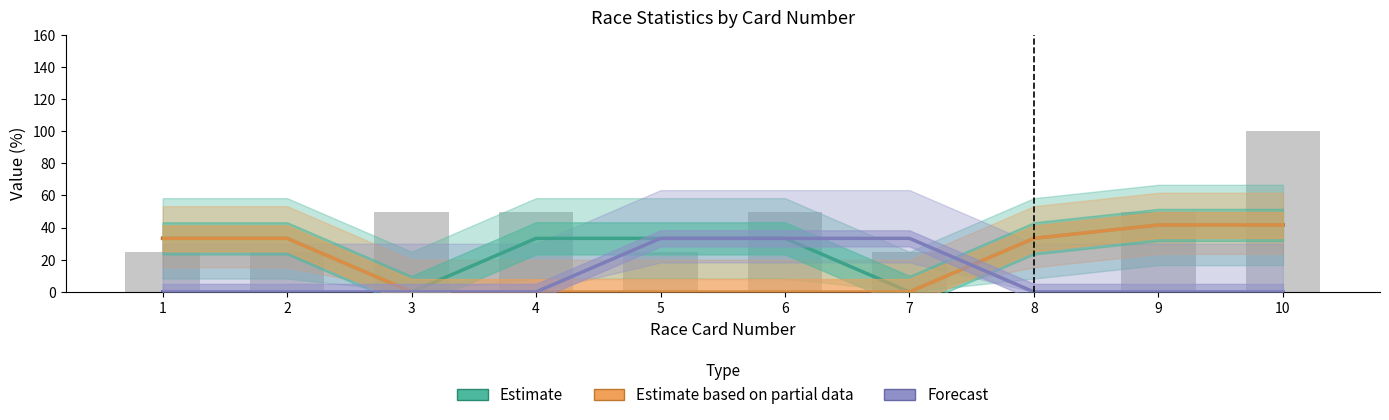

Reading left to right, what are all the values shown in this chart?

Estimate: 1=33.3	2=33.3	3=0.0	4=33.3	5=33.3	6=33.3	7=0.0	8=33.3	9=41.7	10=41.7
Estimate based on partial data: 1=33.3	2=33.3	3=0.0	4=0.0	5=0.0	6=0.0	7=0.0	8=33.3	9=41.7	10=41.7
Forecast: 1=0.0	2=0.0	3=0.0	4=0.0	5=33.3	6=33.3	7=33.3	8=0.0	9=0.0	10=0.0